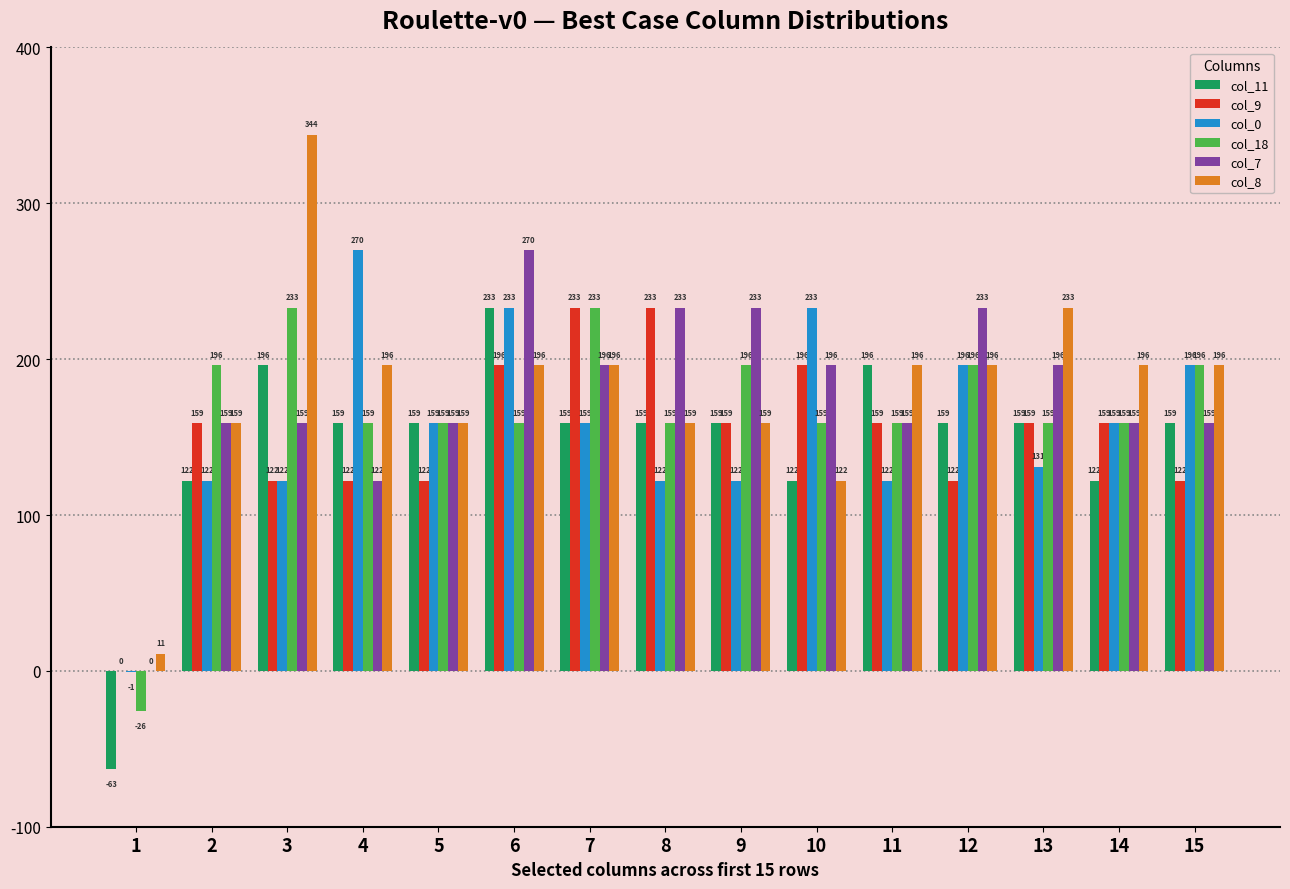

What is the sum of the col_9 values at 9 and 1?

159